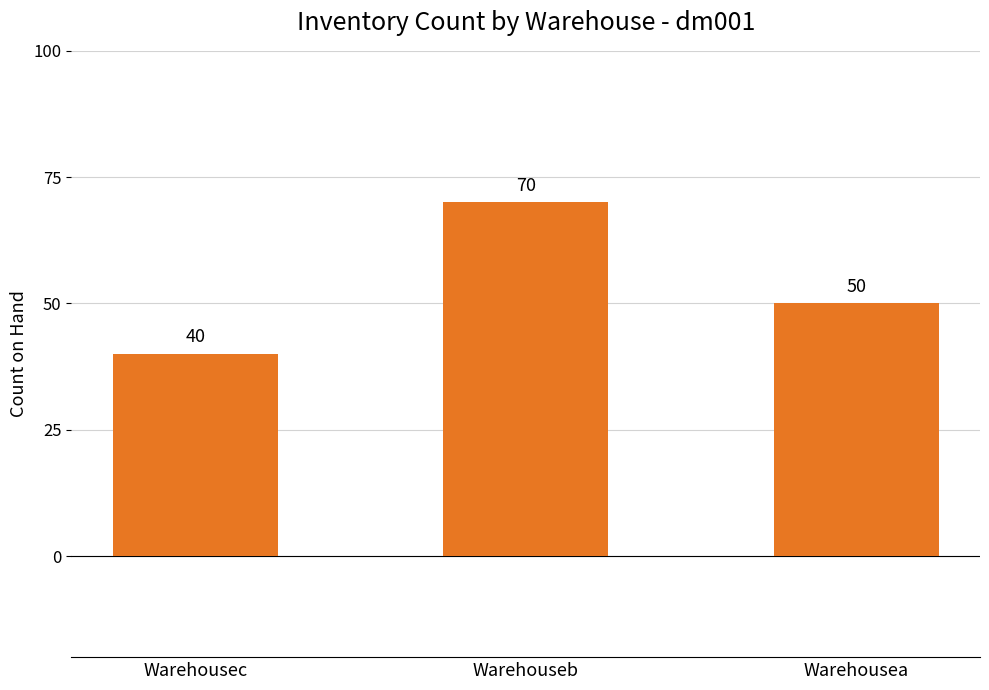

Is it true that the value at Warehousea is 50?

True